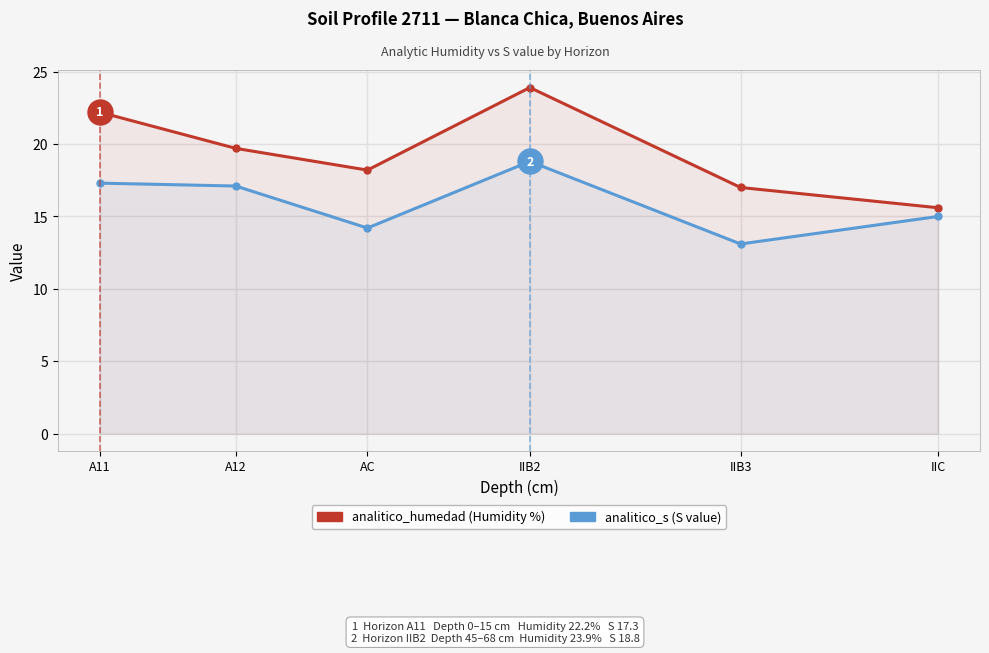

Reading left to right, transcribe all the data shown in this chart.

analitico_humedad: A11=22.2	A12=19.7	AC=18.2	IIB2=23.9	IIB3=17.0	IIC=15.6
analitico_s: A11=17.3	A12=17.1	AC=14.2	IIB2=18.8	IIB3=13.1	IIC=15.0